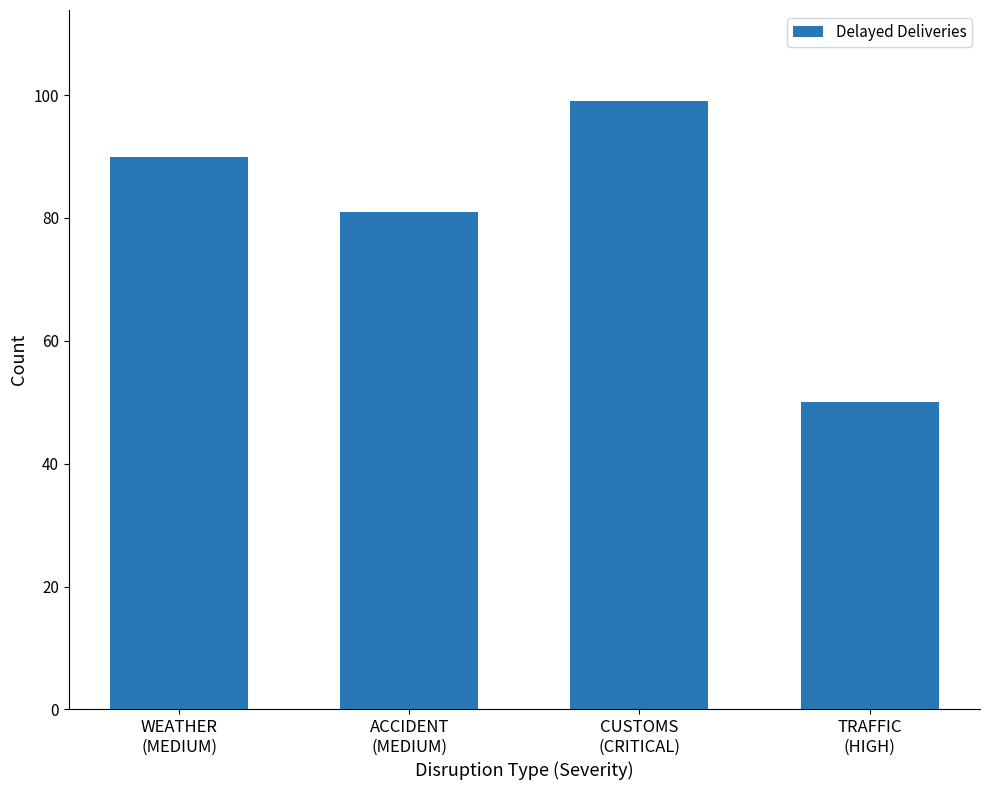

What is the greatest value displayed?

99